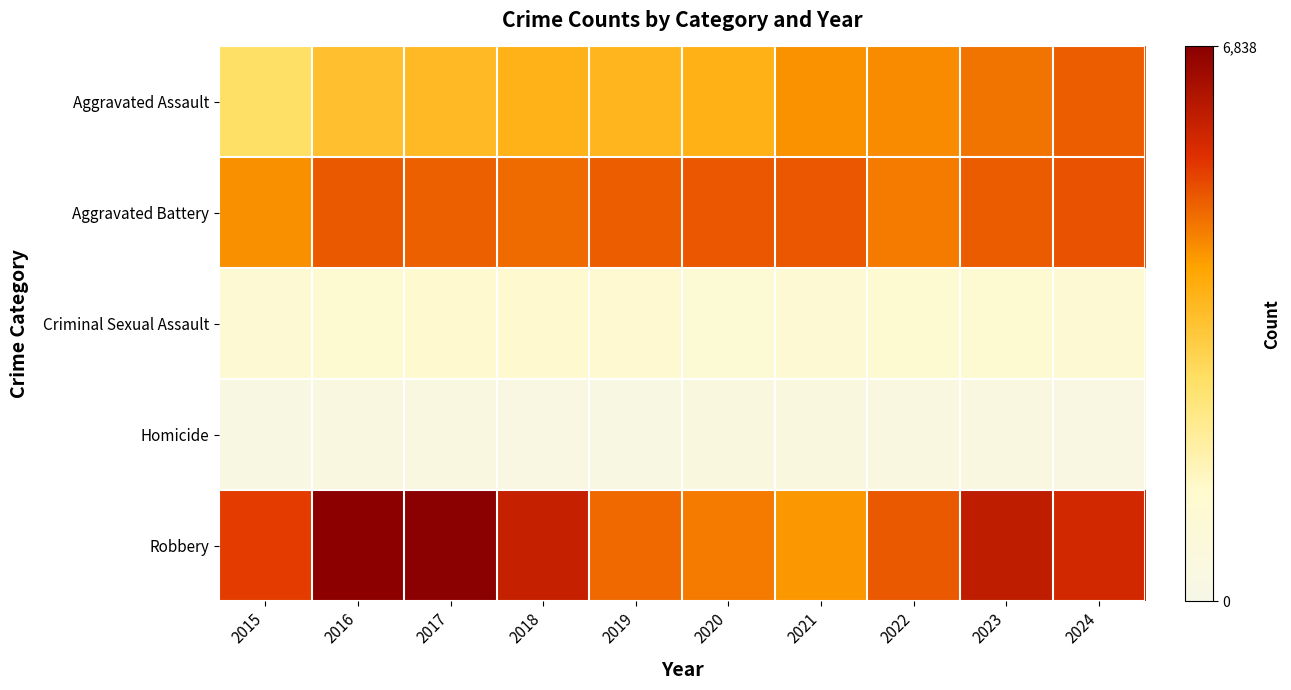

Which has a higher value, 2022 or 2015?

2022